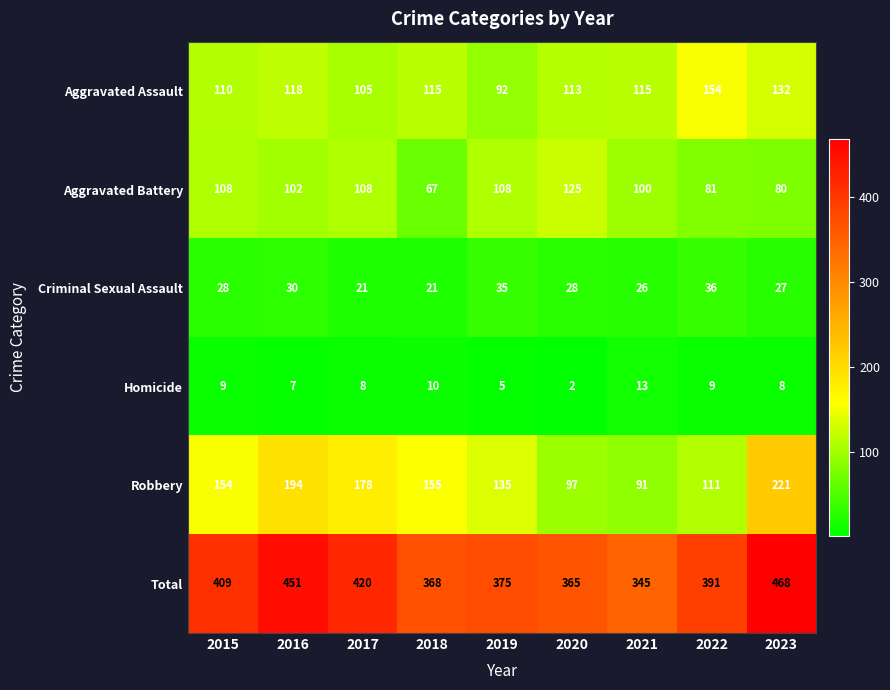

The value of Total at 2015 is 409. True or false?

True